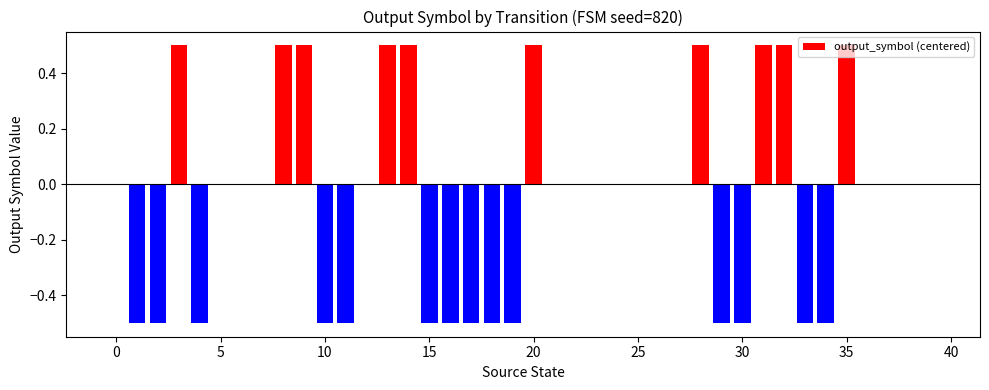

What is the maximum value shown in the chart?

0.5